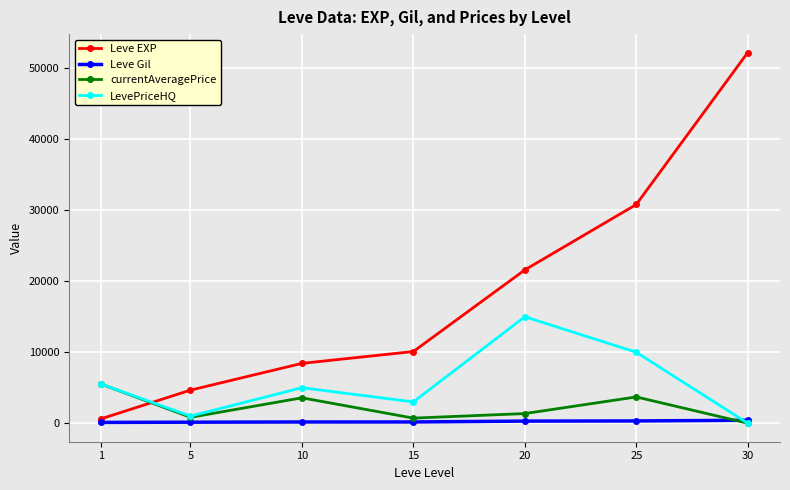

How many interior local valleys does the LevePriceHQ series have?

2